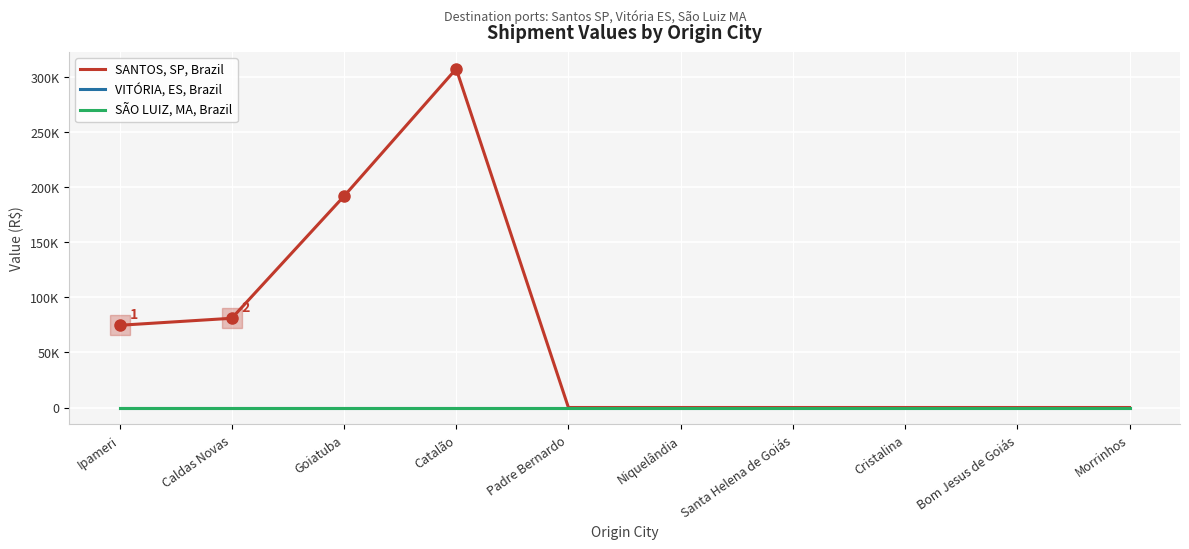

Reading left to right, what are all the values shown in this chart?

SANTOS, SP, Brazil: 74736.1	81122.4	192060.1	307860.8	0.0	0.0	0.0	0.0	0.0	0.0
VITÓRIA, ES, Brazil: 0.0	0.0	0.0	0.0	0.0	0.0	0.0	0.0	0.0	0.0
SÃO LUIZ, MA, Brazil: 0.0	0.0	0.0	0.0	0.0	0.0	0.0	0.0	0.0	0.0